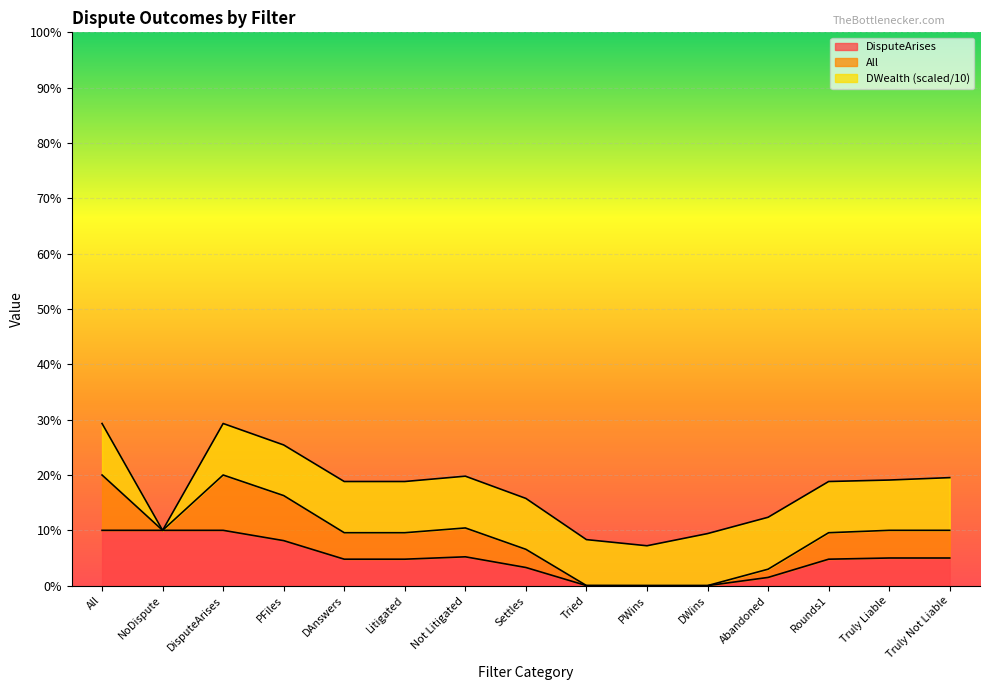

What is the label of the 14th point from the right?

NoDispute